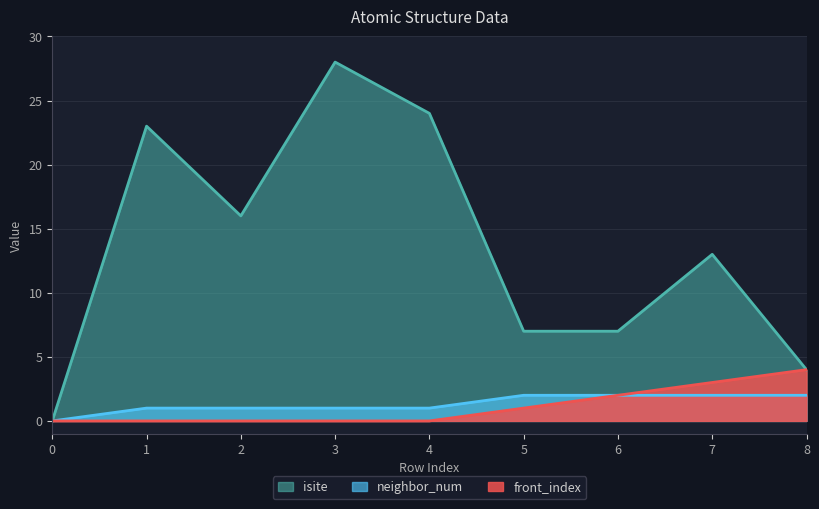

True or false: isite and neighbor_num cross at least once.

False